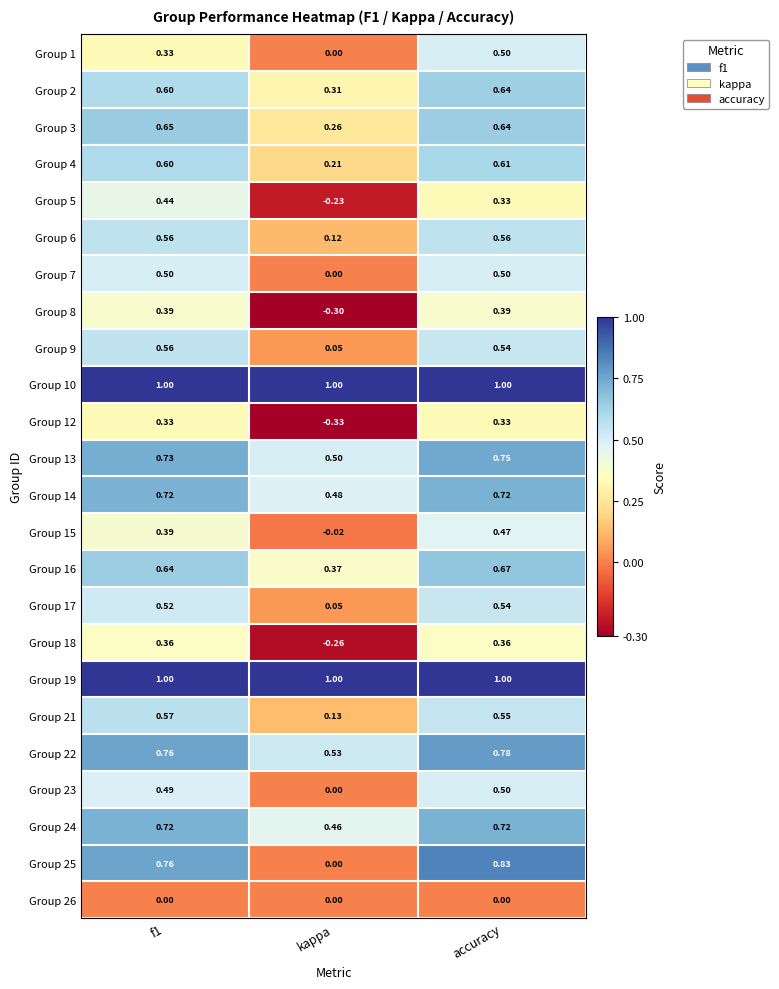

At which label does Group 6 reach its minimum?

kappa